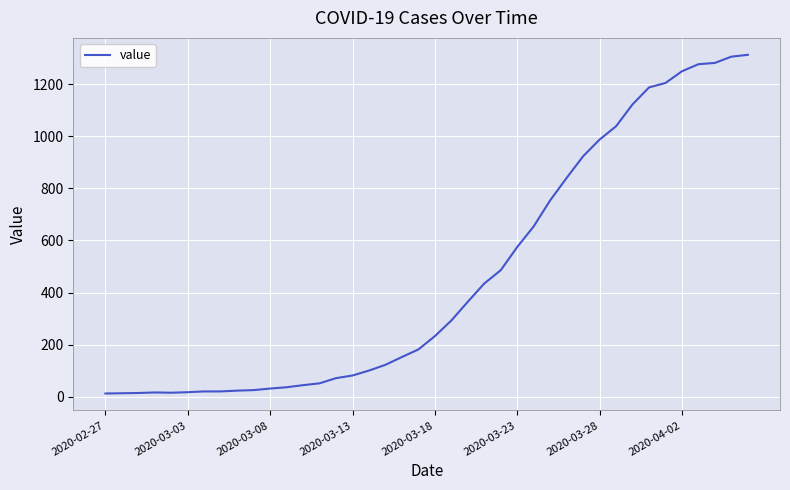

What is the greatest value displayed?

1312